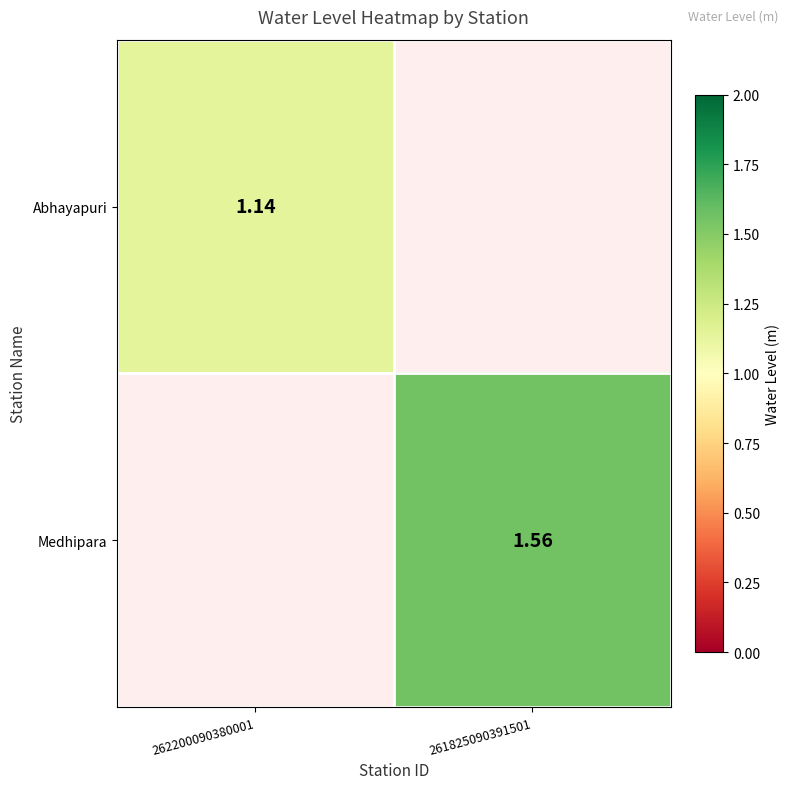

How many distinct data groups are displayed?

2